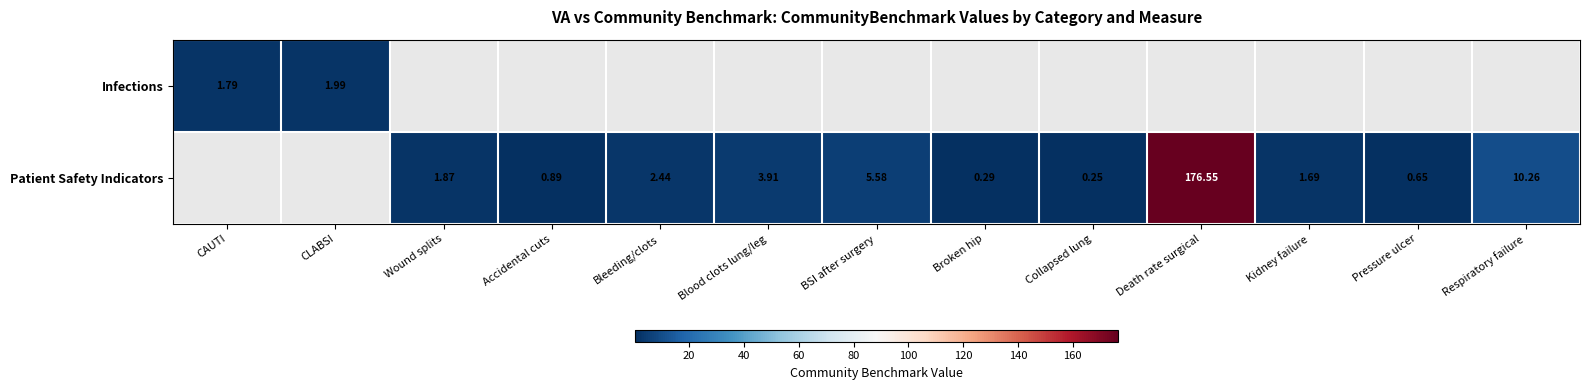

Is the value of Infections at CAUTI greater than the value of Patient Safety Indicators at Blood clots lung/leg?

No